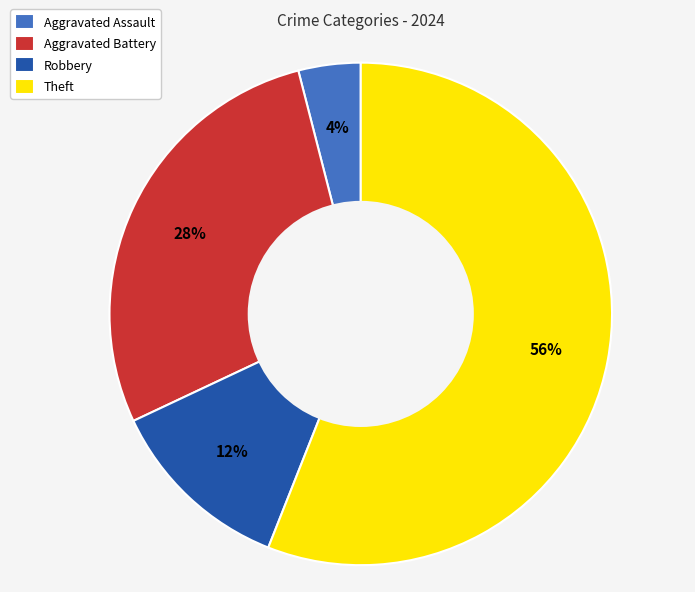

To the nearest percent, what is the average slice percentage?

25%